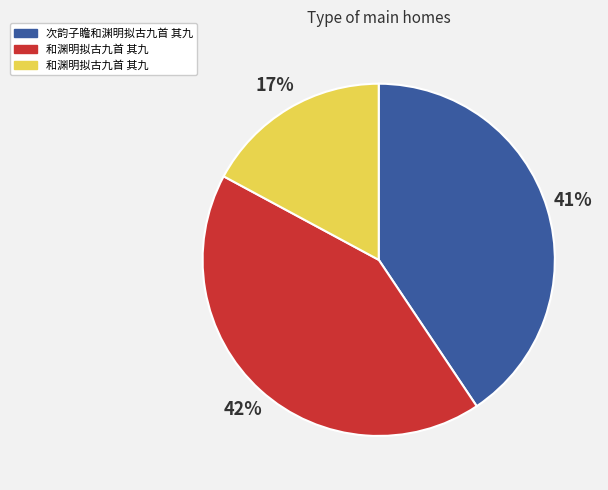

To the nearest percent, what is the average slice percentage?

33%